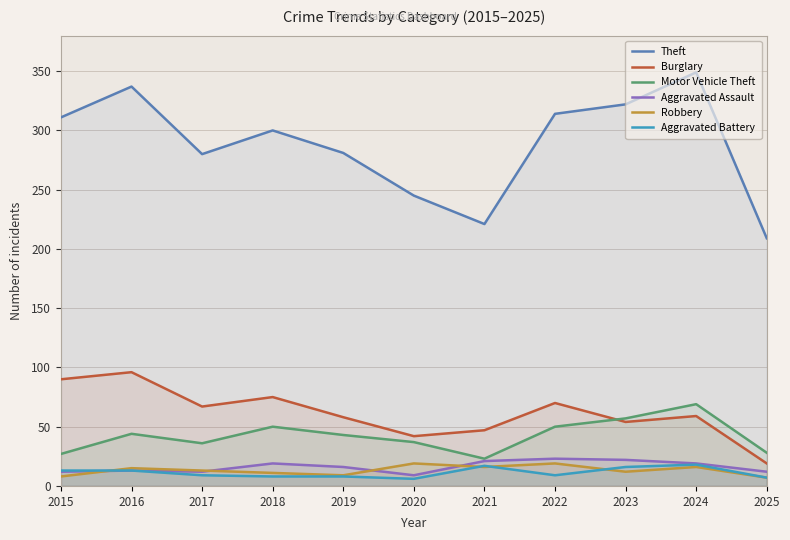

Is the value of Robbery at 2025 greater than the value of Aggravated Assault at 2022?

No